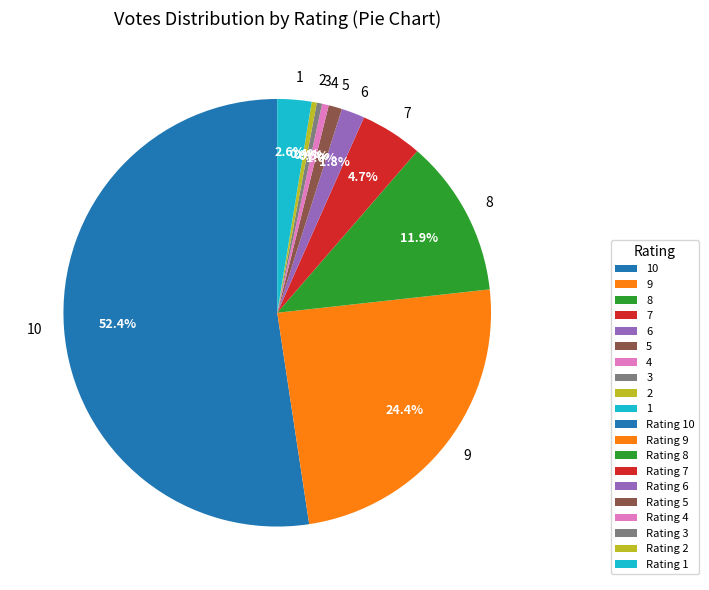

Which slice is the largest?

10